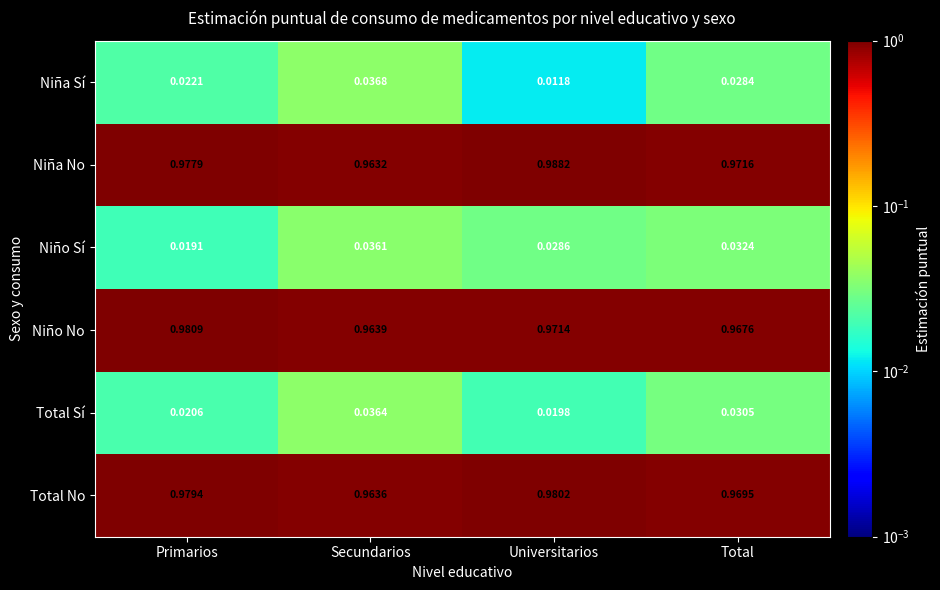

How many data points does each series have?

4